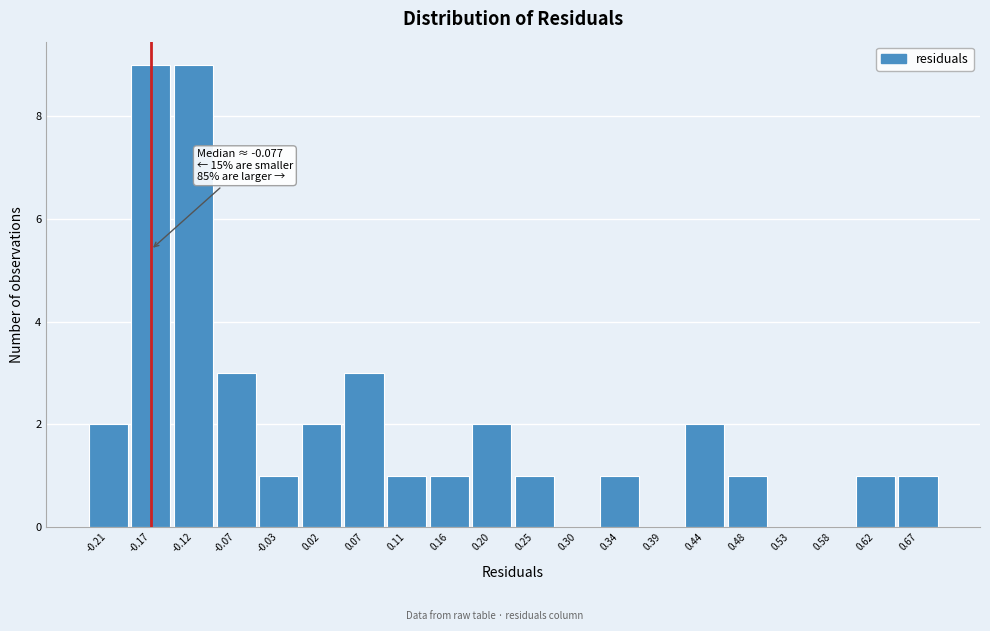

Reading left to right, list all the values displayed in this chart.

-0.21=2	-0.17=9	-0.12=9	-0.07=3	-0.03=1	0.02=2	0.07=3	0.11=1	0.16=1	0.20=2	0.25=1	0.30=0	0.34=1	0.39=0	0.44=2	0.48=1	0.53=0	0.58=0	0.62=1	0.67=1